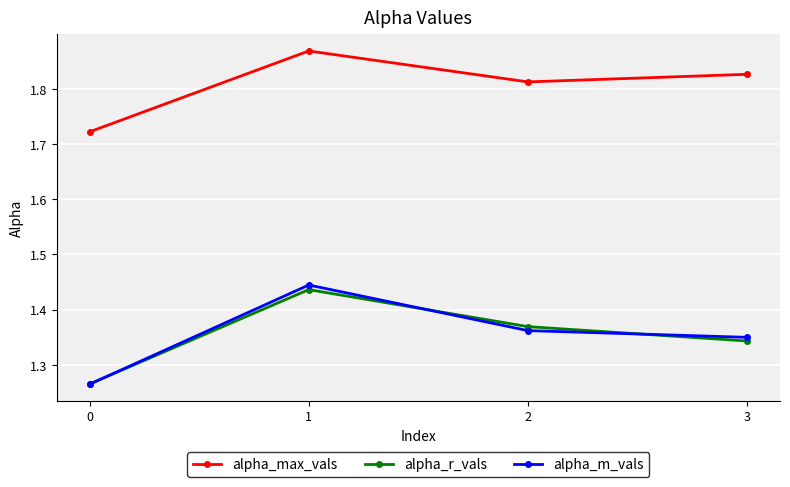

Where is the first local maximum for alpha_r_vals?

1